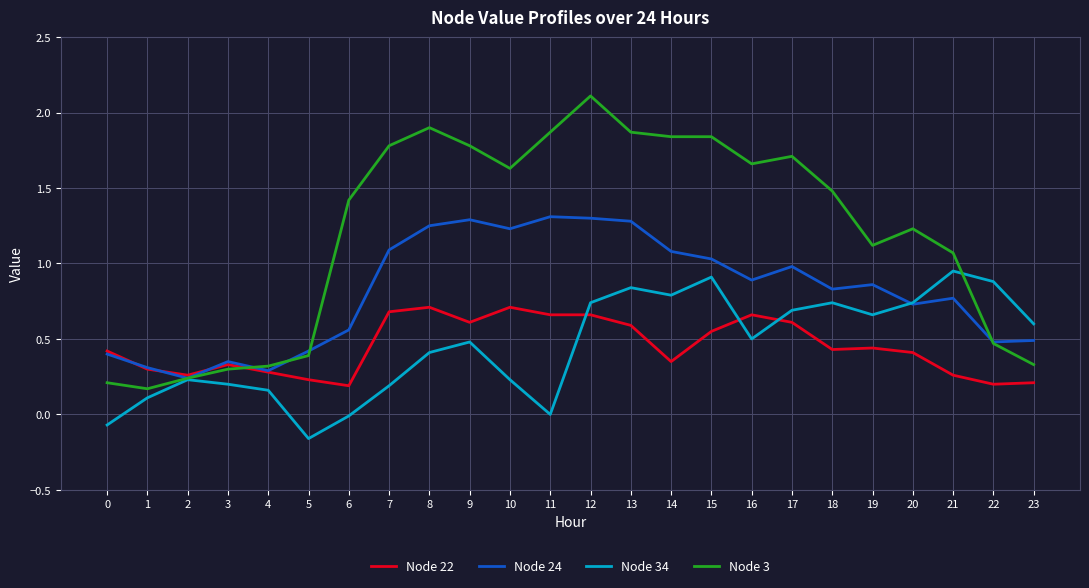

Which series has the largest total across all categories?

Node 3